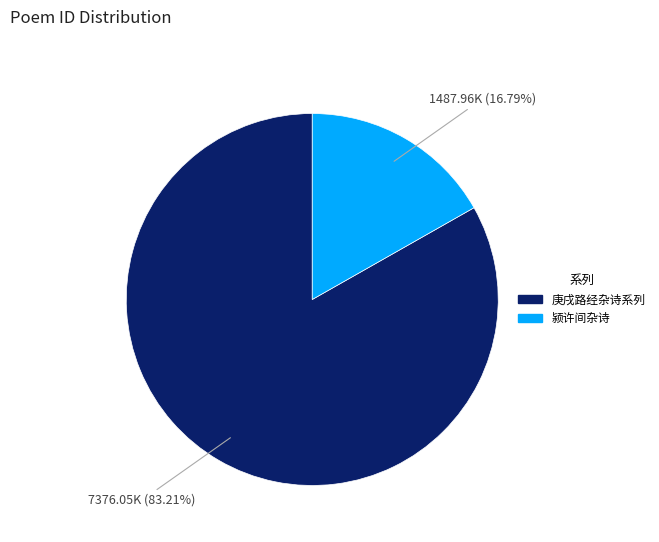

Approximately how many times larger is the value at 庚戌路经杂诗系列 compared to 颍许间杂诗?

5.0